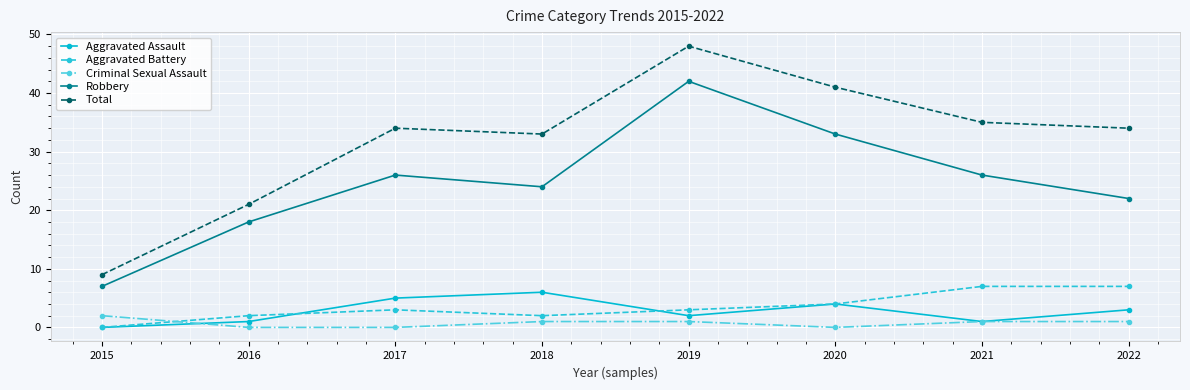

What is the value of the Criminal Sexual Assault point at the 4th from the left?

1